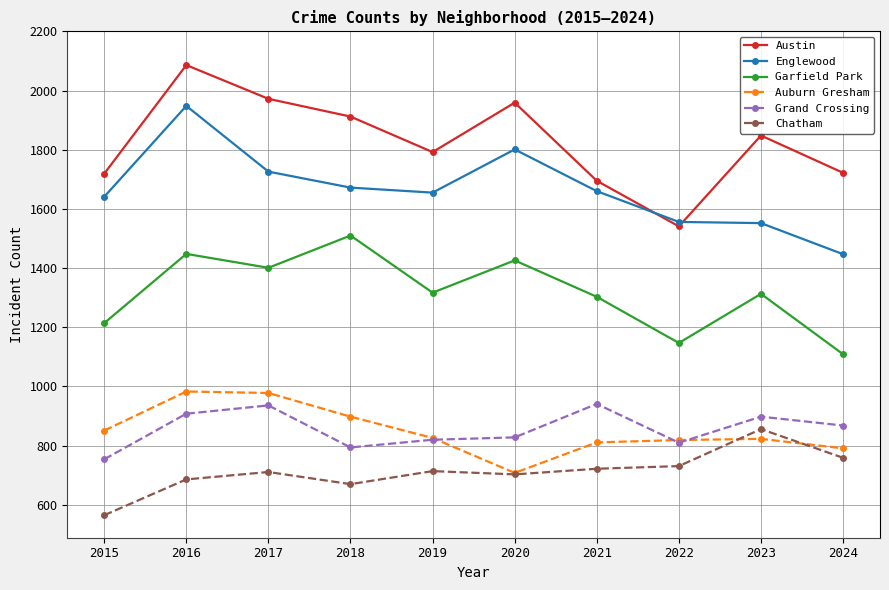

True or false: Chatham and Garfield Park cross at least once.

False